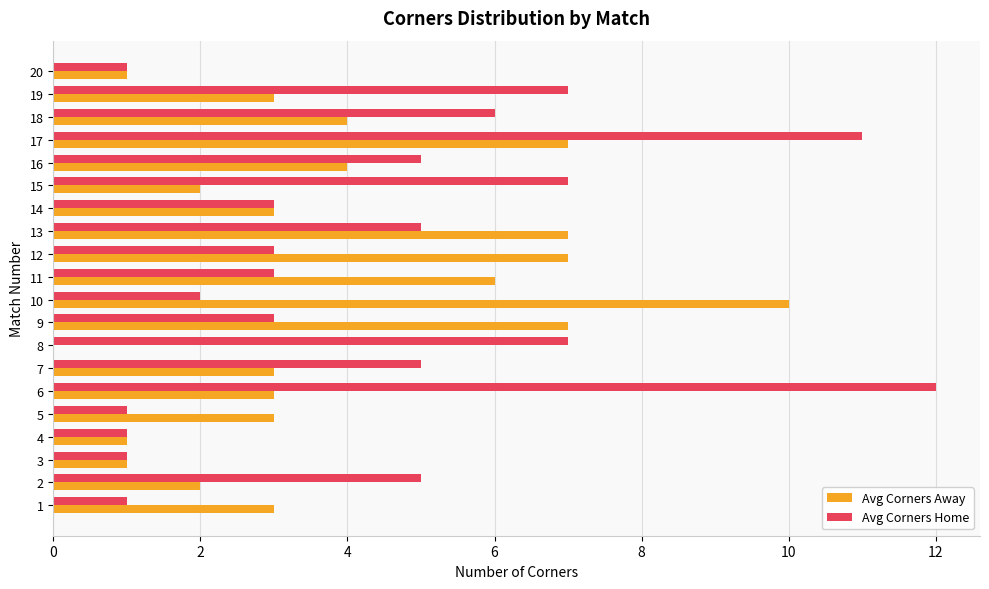

What is the greatest value displayed?

12